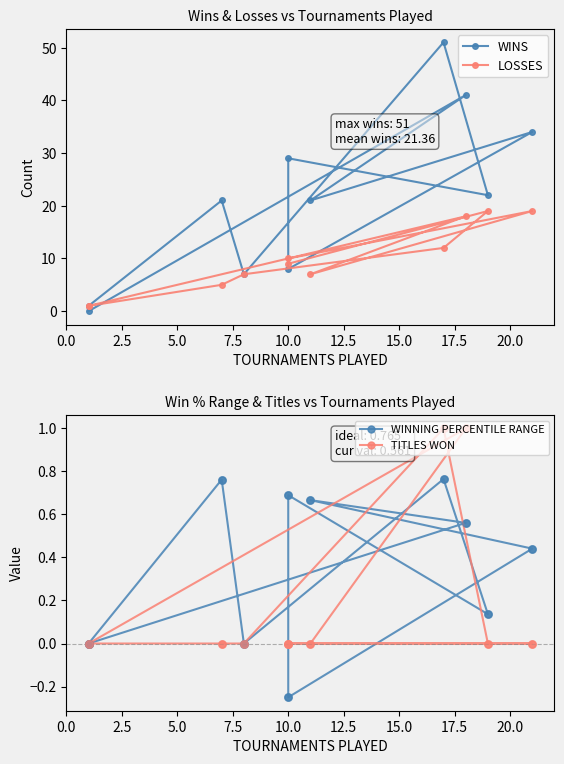

Which series reaches the maximum Y coordinate?

WINS